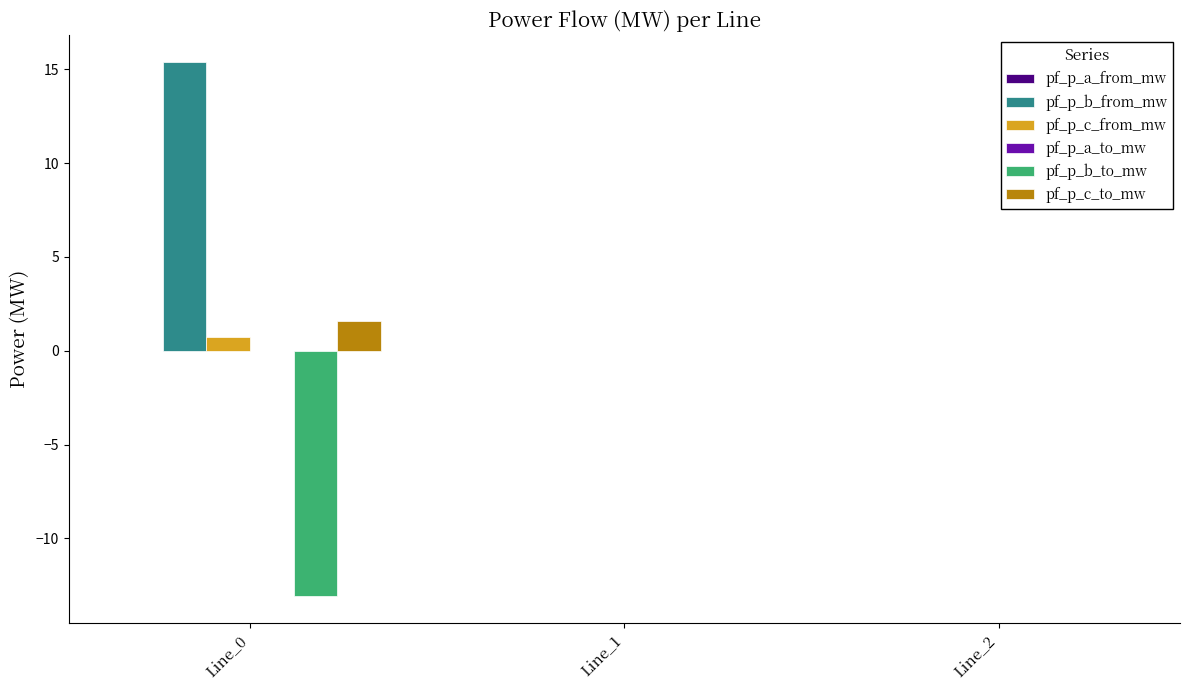

What is the sum of the pf_p_c_to_mw values at Line_2 and Line_0?

1.6